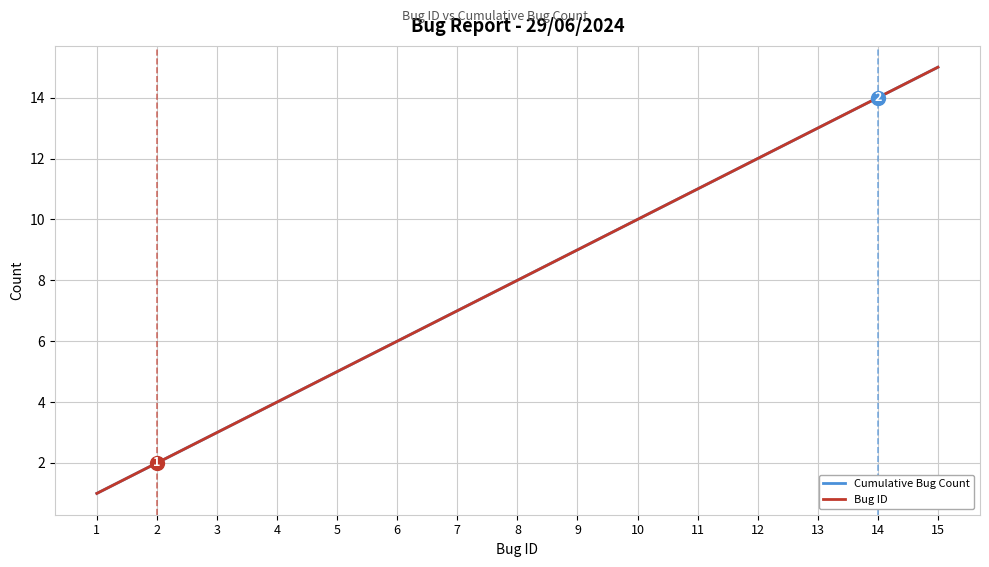

Does the chart have visible grid lines?

Yes